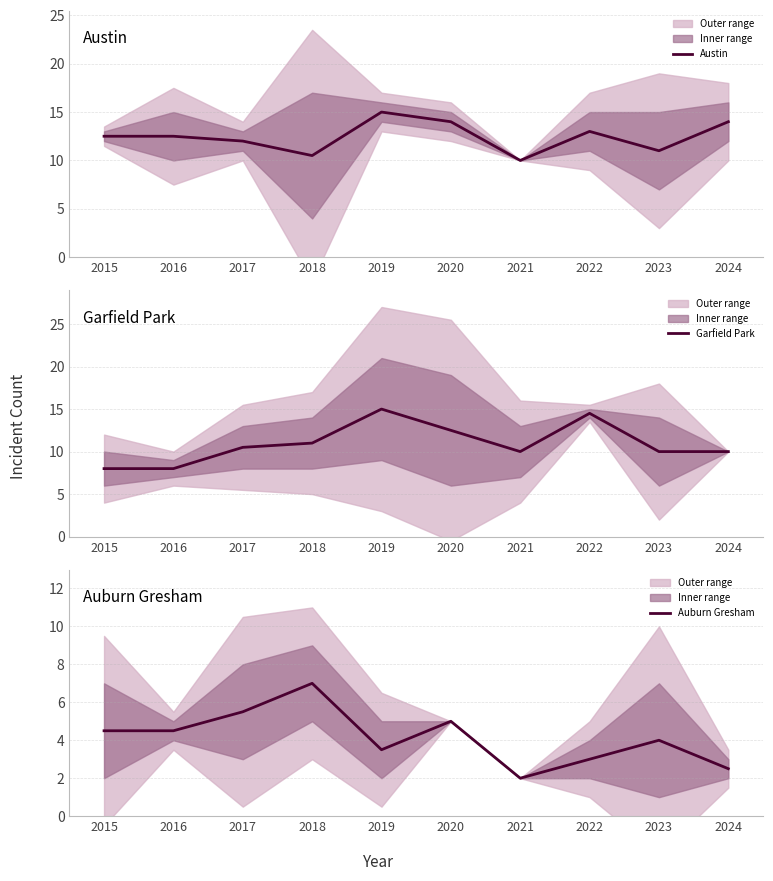

What is the sum of the Austin values at 2022 and 2015?

25.5